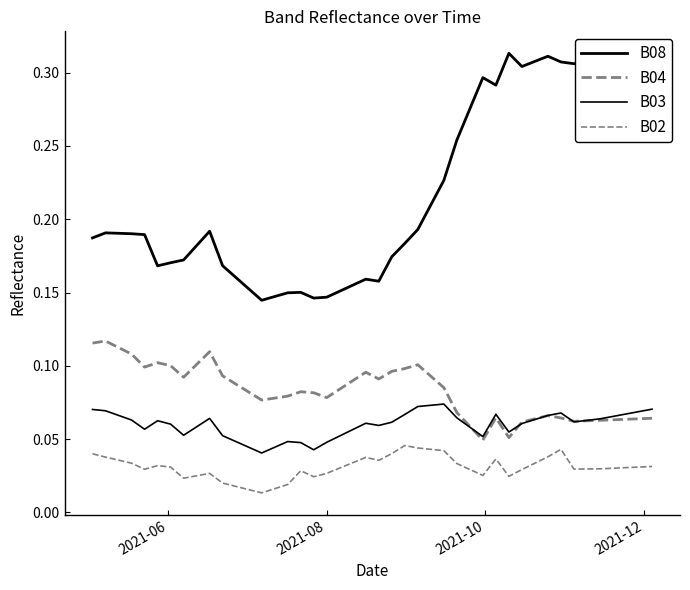

How many lines are shown in the chart?

4